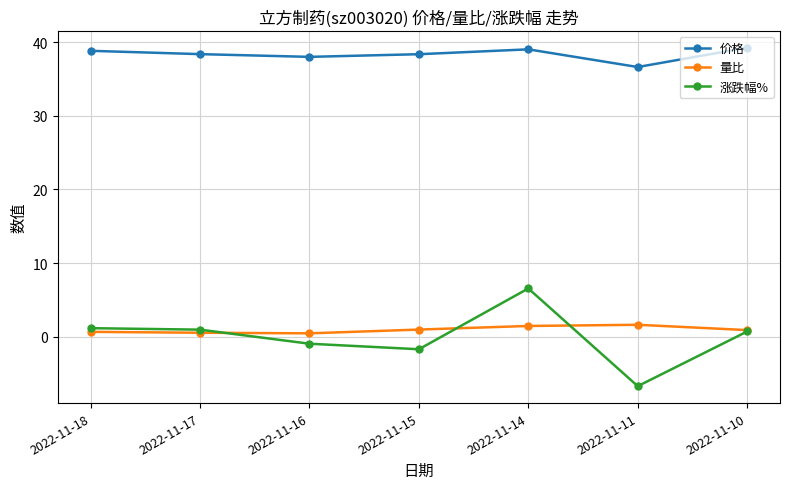

Is this an area chart (filled region under the line)?

No